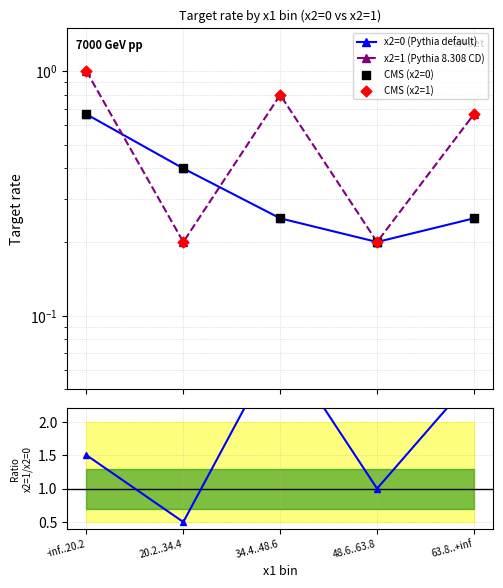

At how many categories does at least one series exceed 0?

5